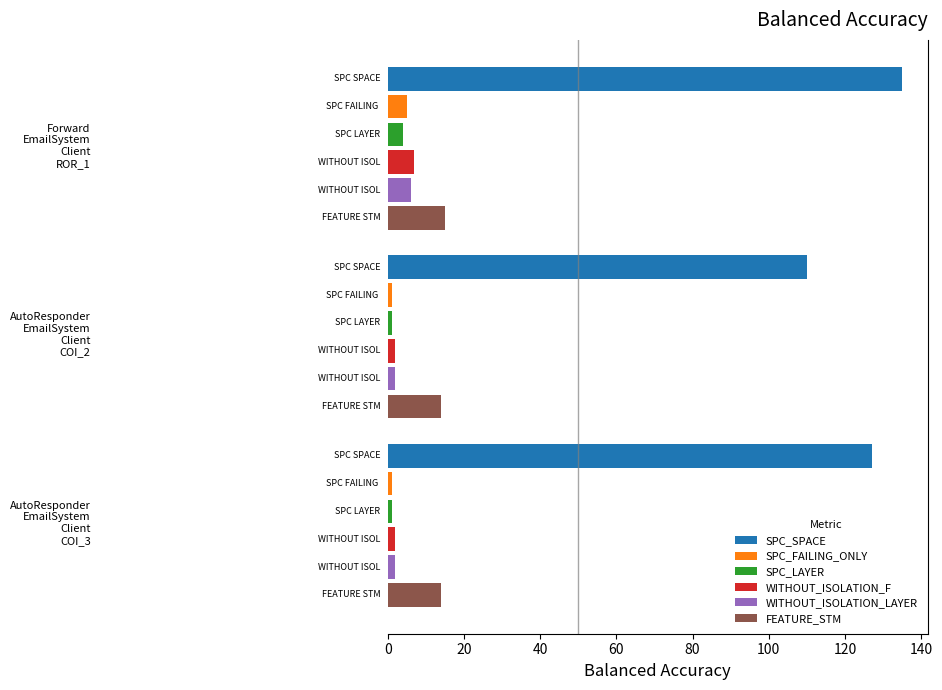

What is the difference between the maximum and minimum values in the SPC_FAILING_ONLY series?

4